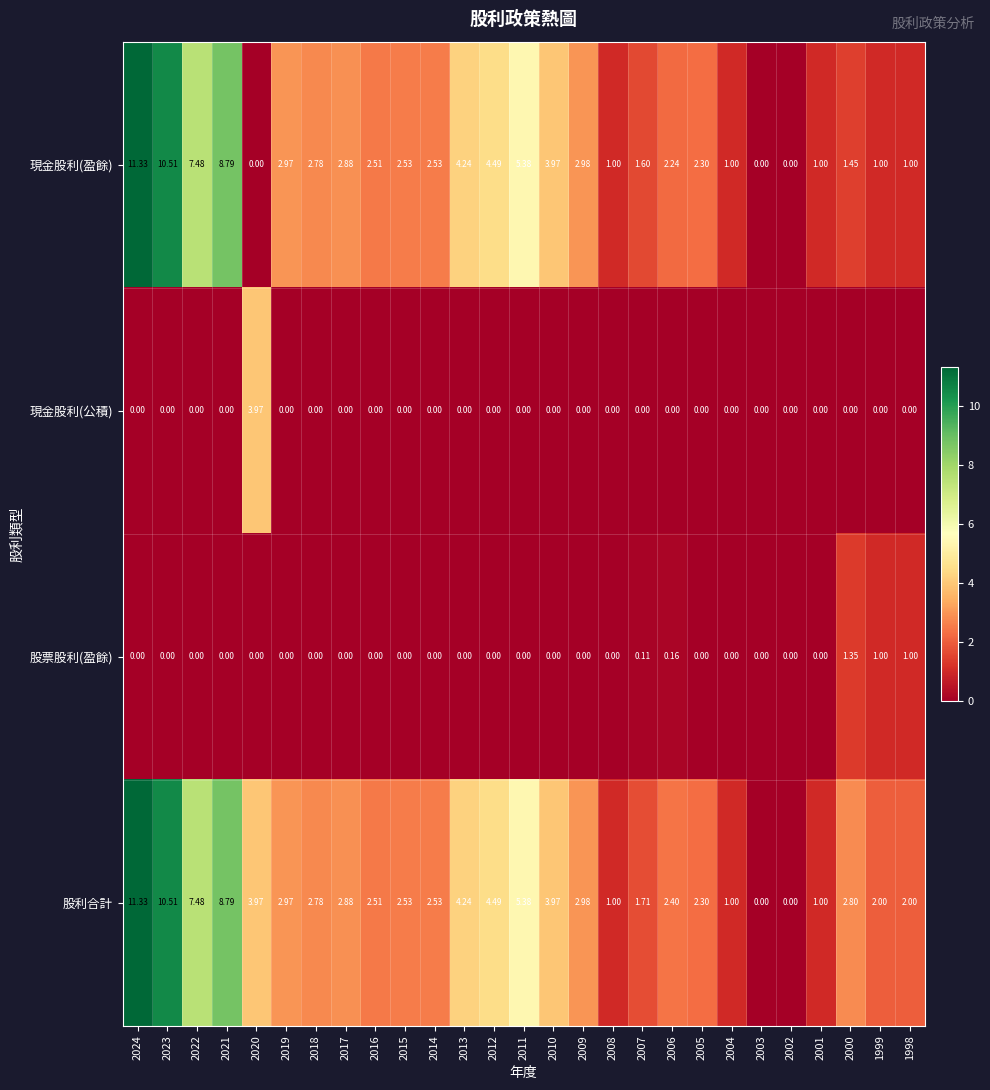

Which series has the largest total across all categories?

股利合計